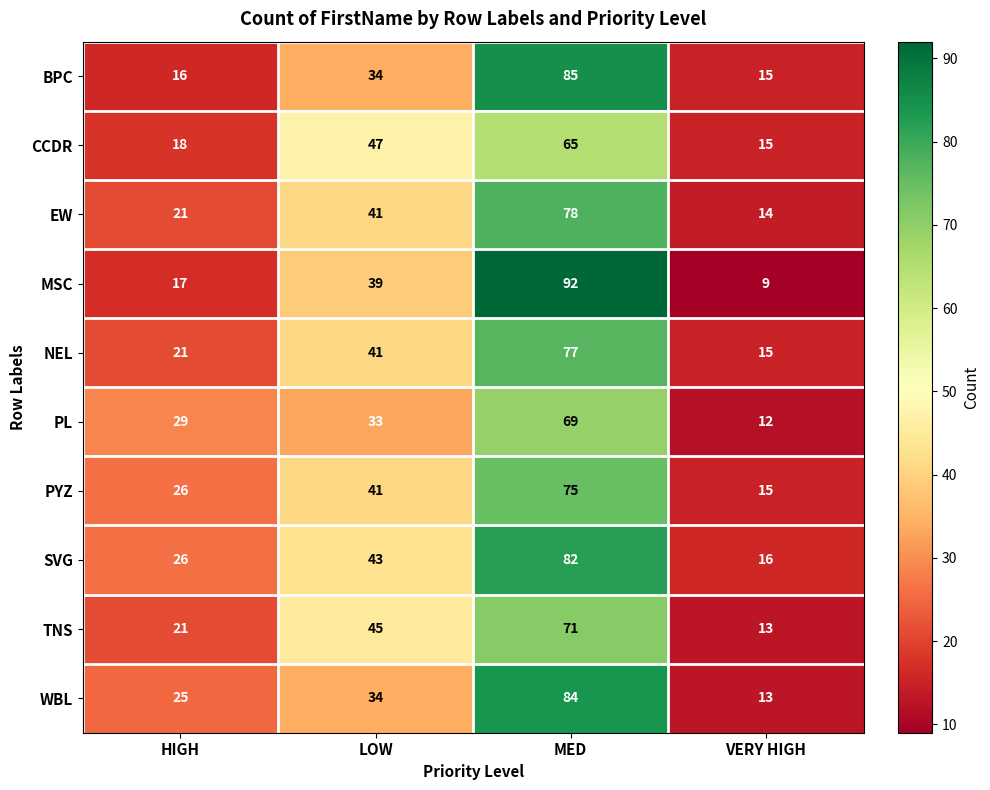

How many categories are shown in the chart?

4